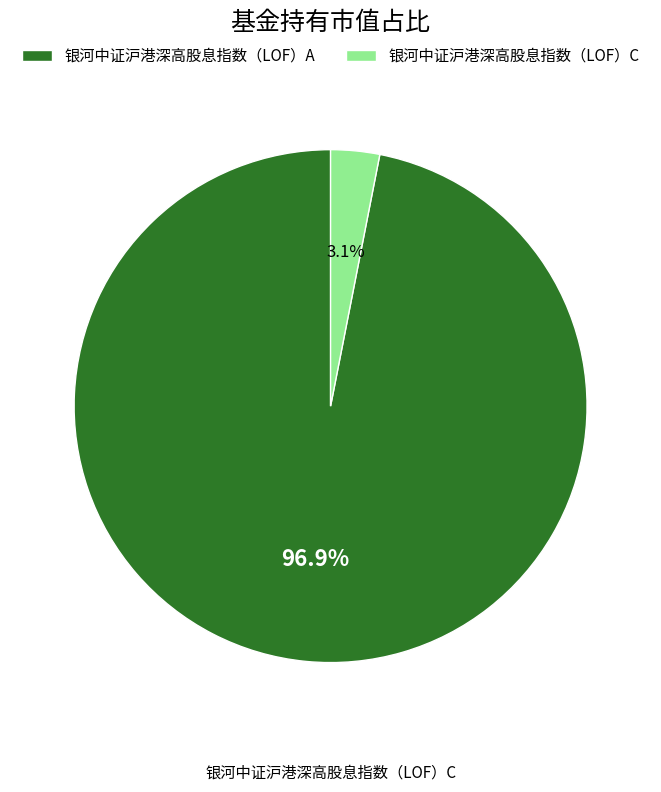

What is the total percentage of 银河中证沪港深高股息指数（LOF）A and 银河中证沪港深高股息指数（LOF）C?

100.0%